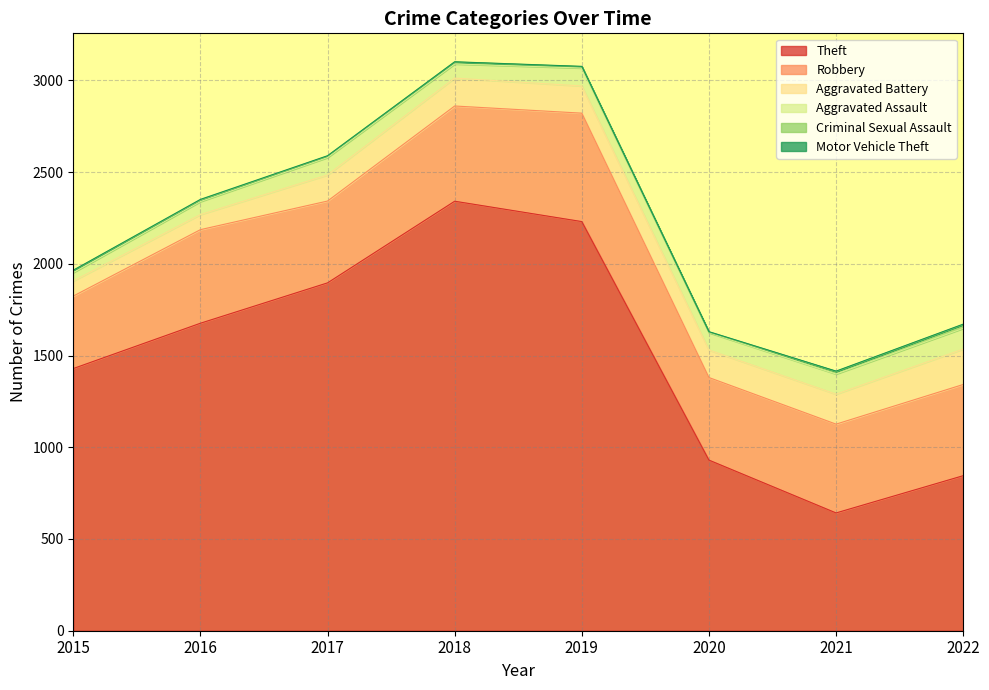

What is the value of the Aggravated Battery point at the 2nd from the left?

82